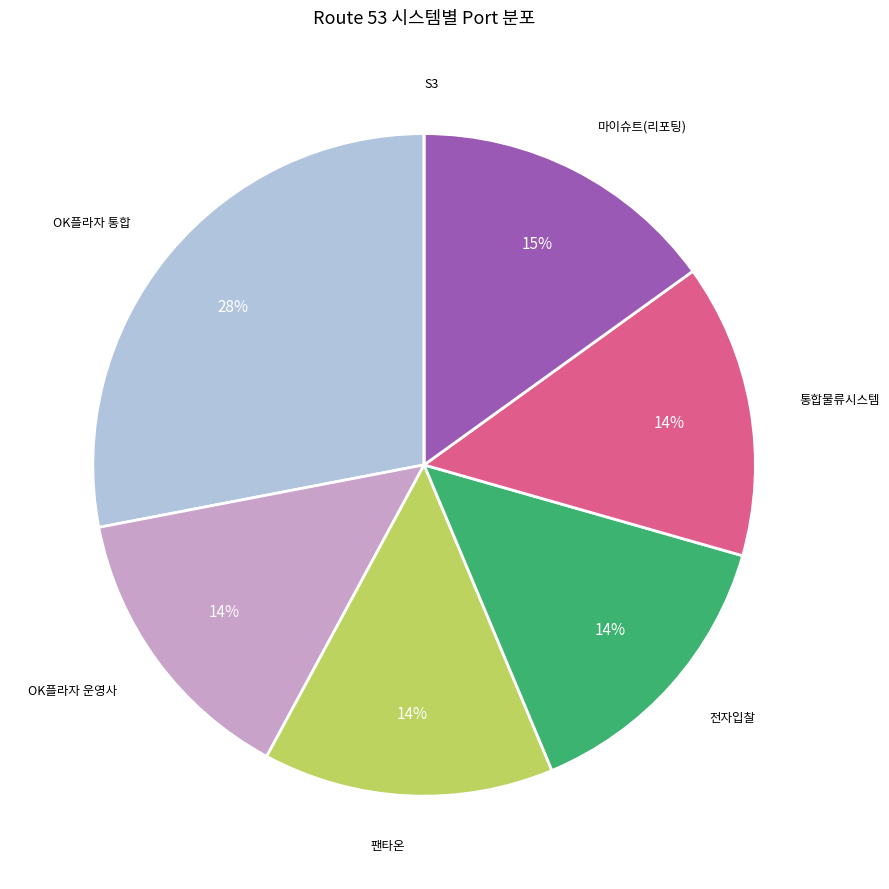

Is there a majority slice in this chart?

No